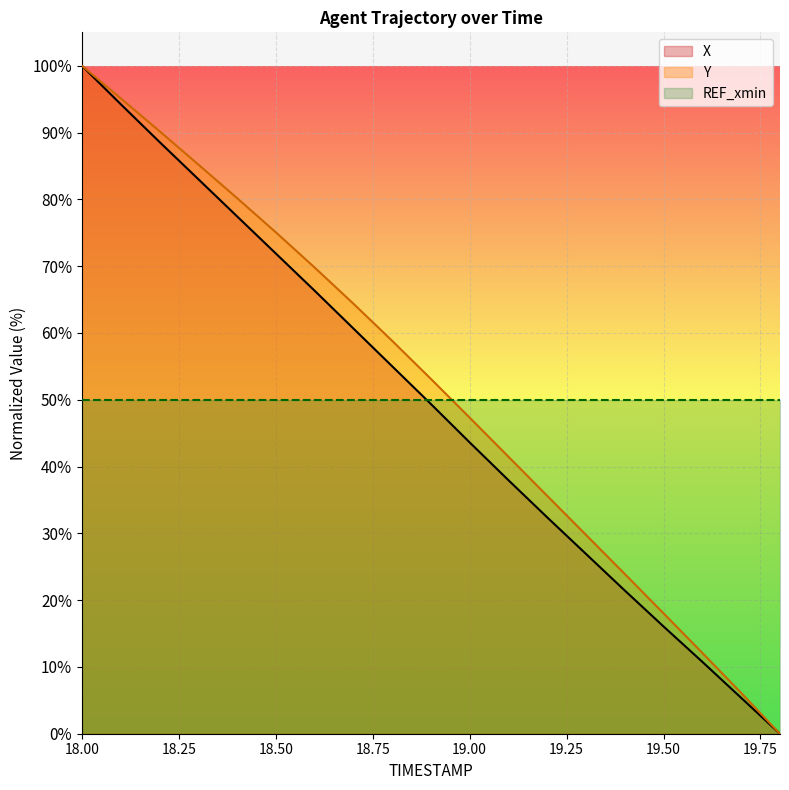

What is the value of the X point at the 15th from the left?

21.4